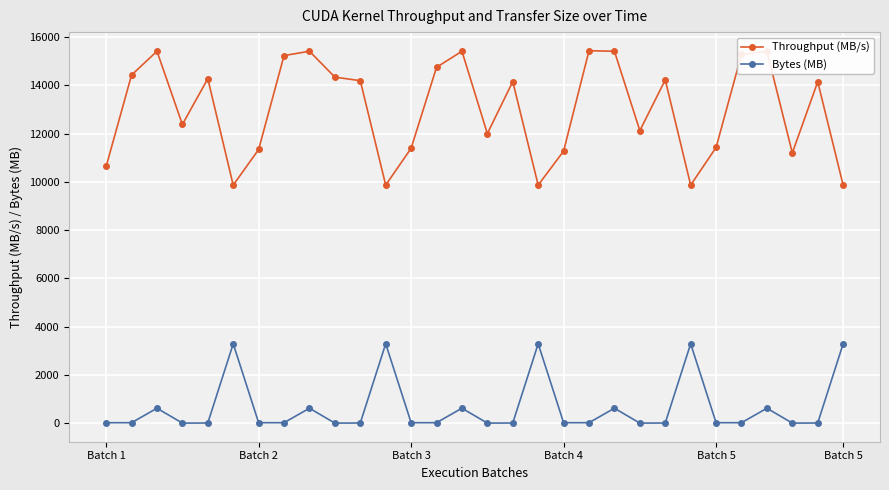

List the series in order of their overall mean, highest first.

Throughput (MB/s), Bytes (MB)